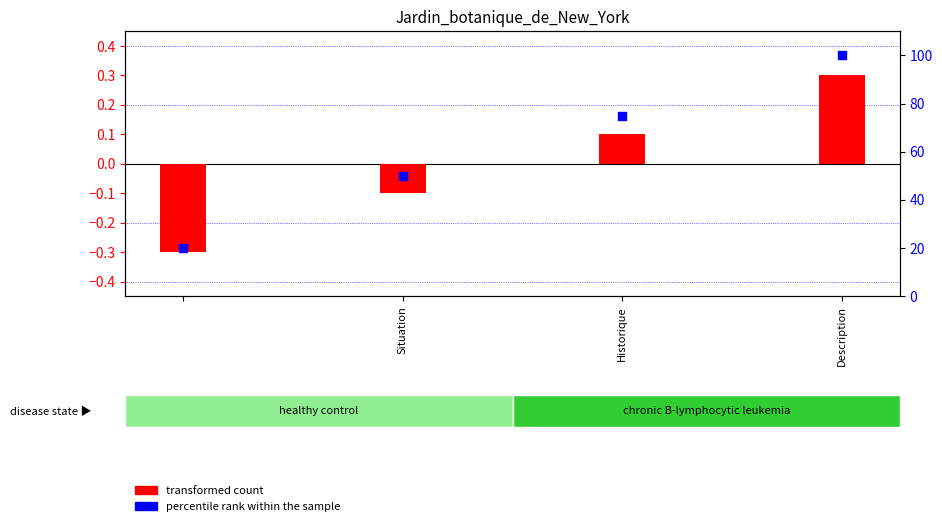

What are all the series names shown in the legend?

transformed count, percentile rank within the sample